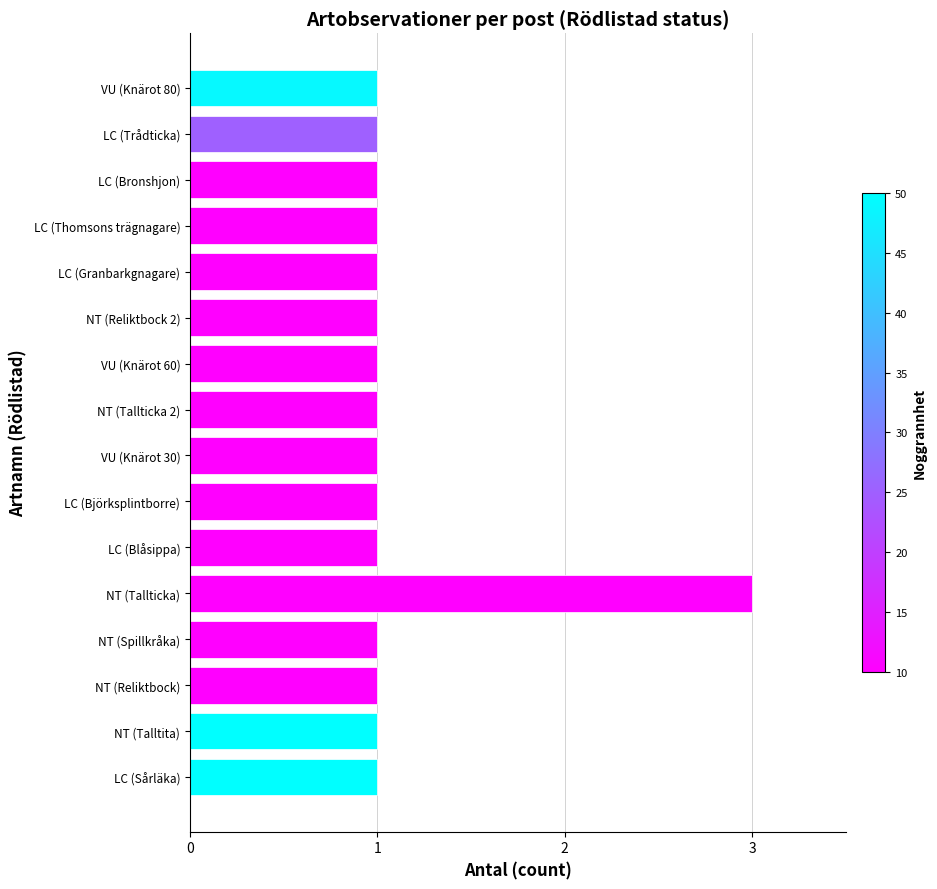

What value does the data have at NT (Tallticka)?

3